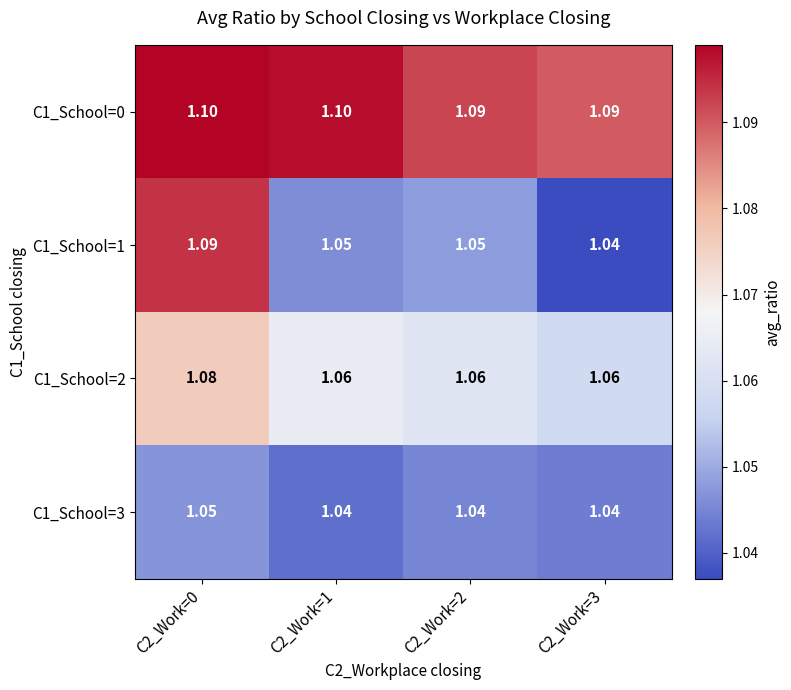

Is the value of C1_School=1 at C2_Work=2 greater than the value of C1_School=3 at C2_Work=2?

Yes